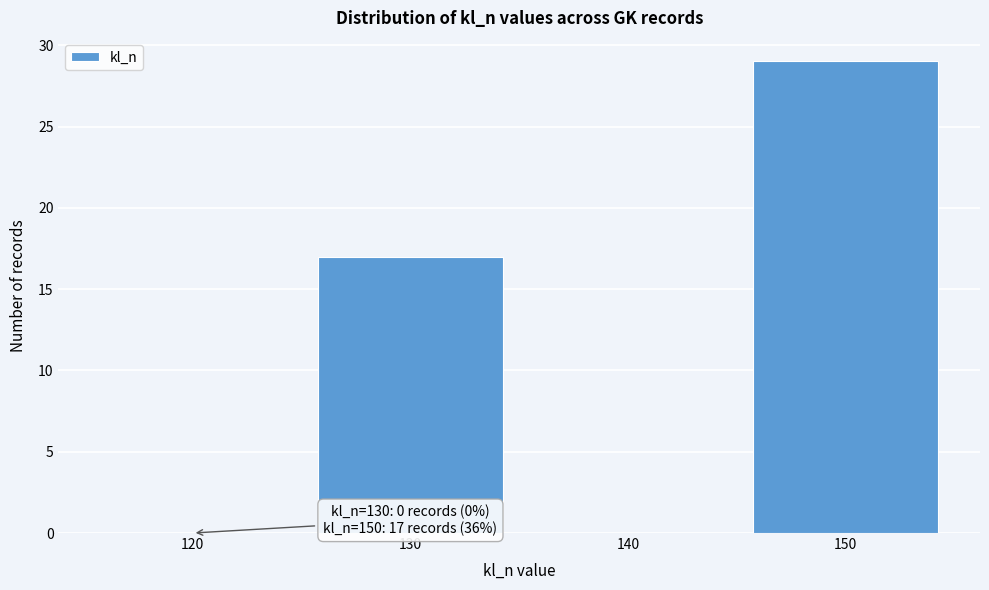

Reading left to right, list all the values displayed in this chart.

120=0	130=17	140=0	150=29